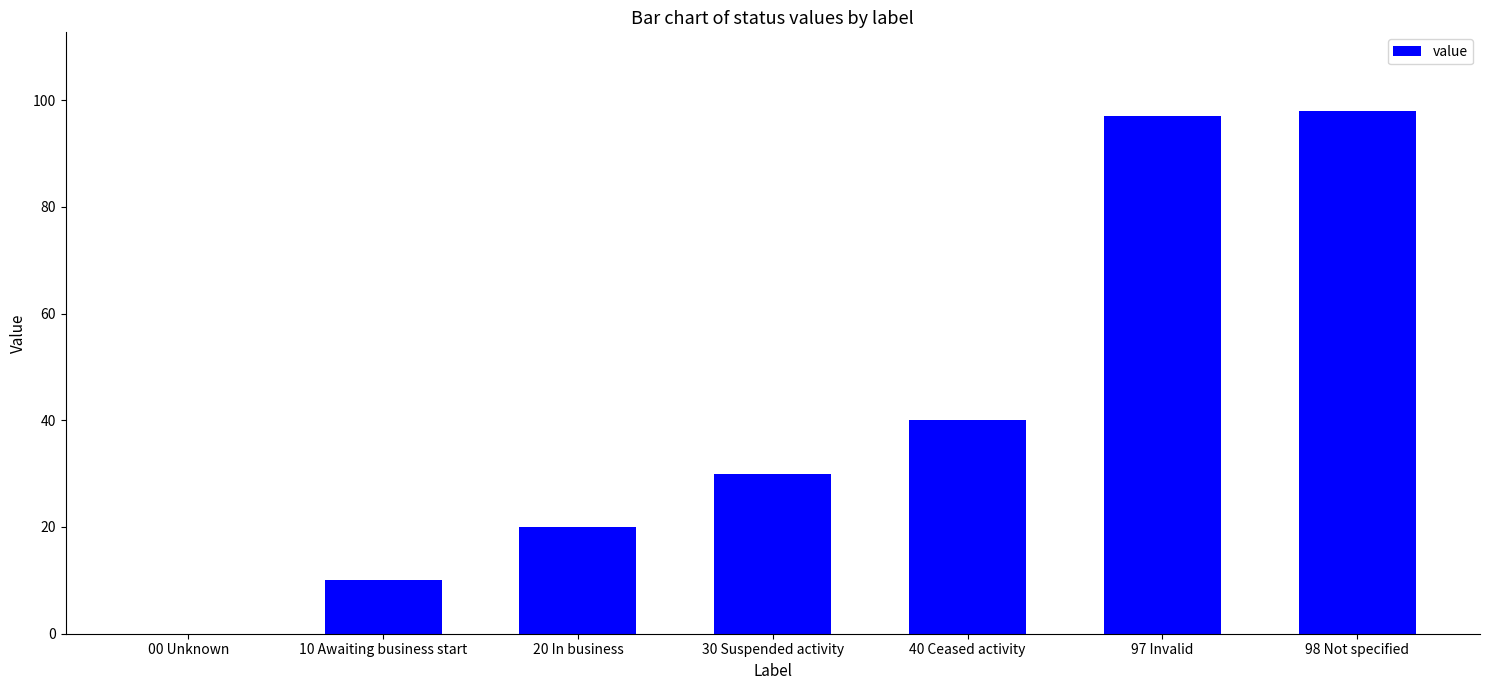

What is the approximate value at 30 Suspended activity, to the nearest 10?

30